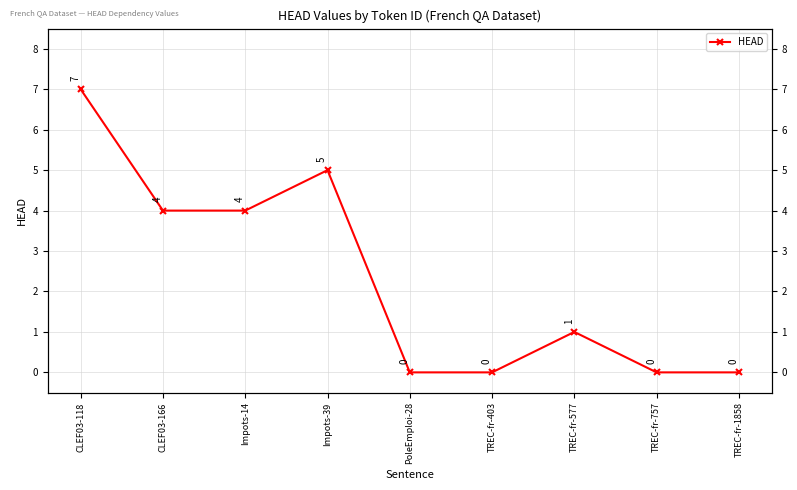

What is the label of the 1st point from the left?

CLEF03-118